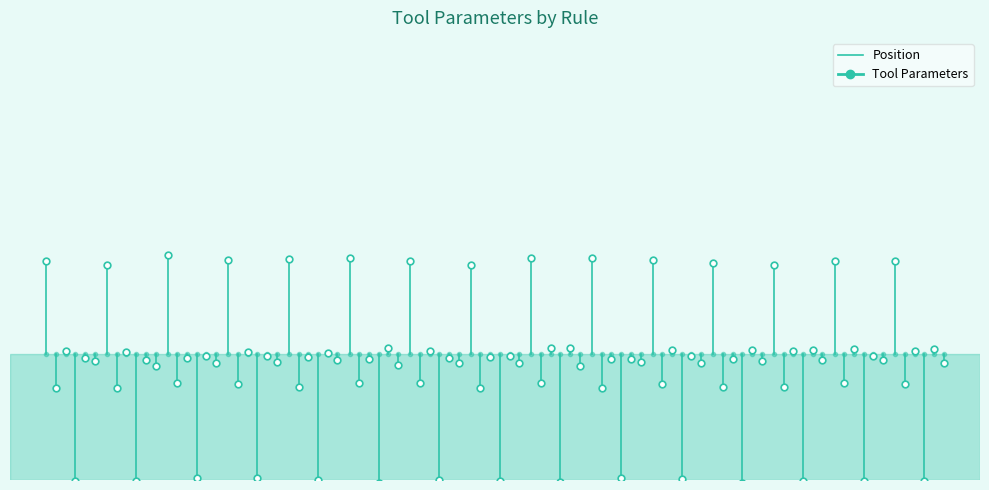

What is the average value?

24.7